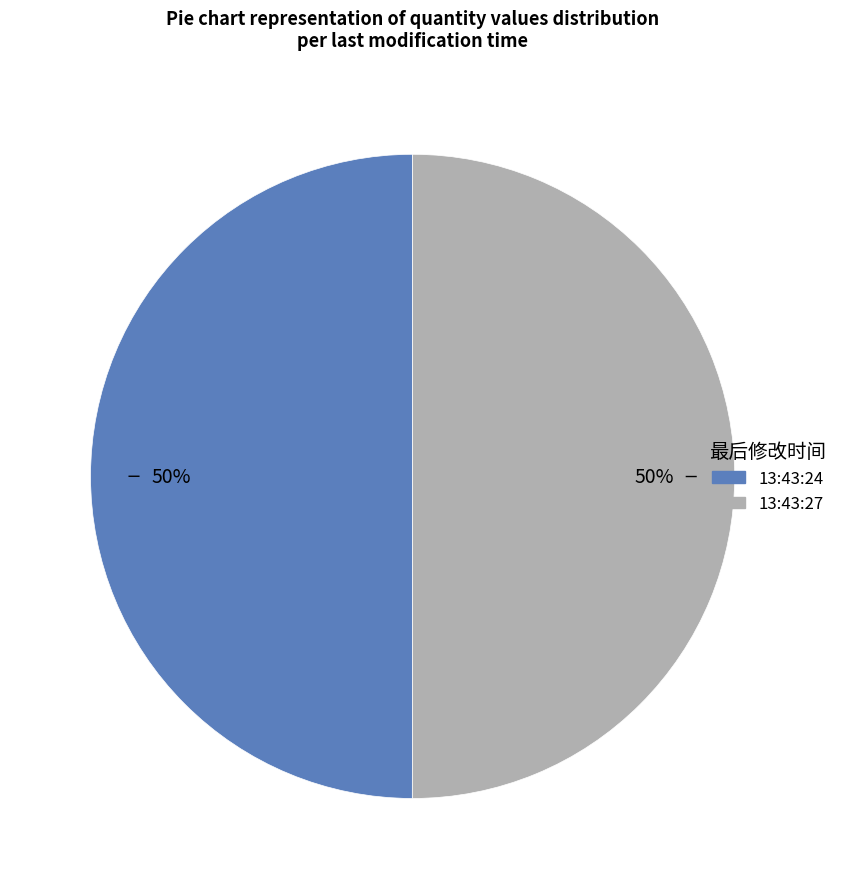

To the nearest percent, what percentage of the pie is 13:43:27?

50%